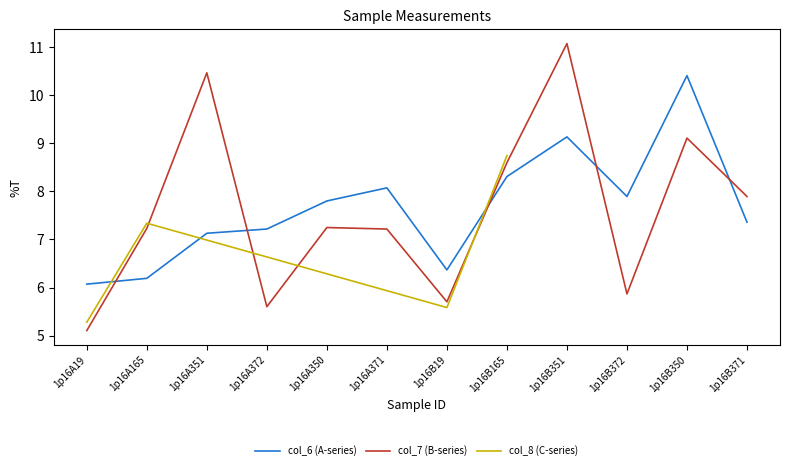

Which category has the highest value in the col_7 series?

1p16B351